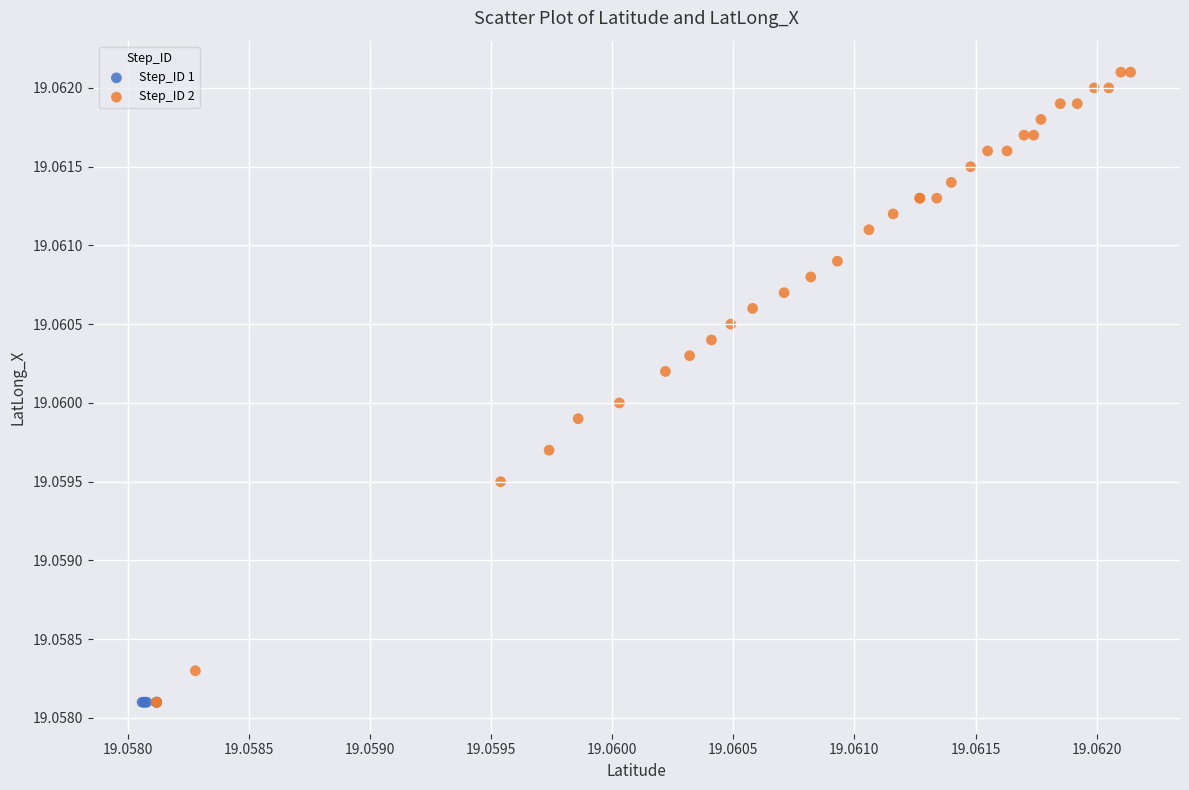

Which series reaches the maximum Y coordinate?

Step_ID 2